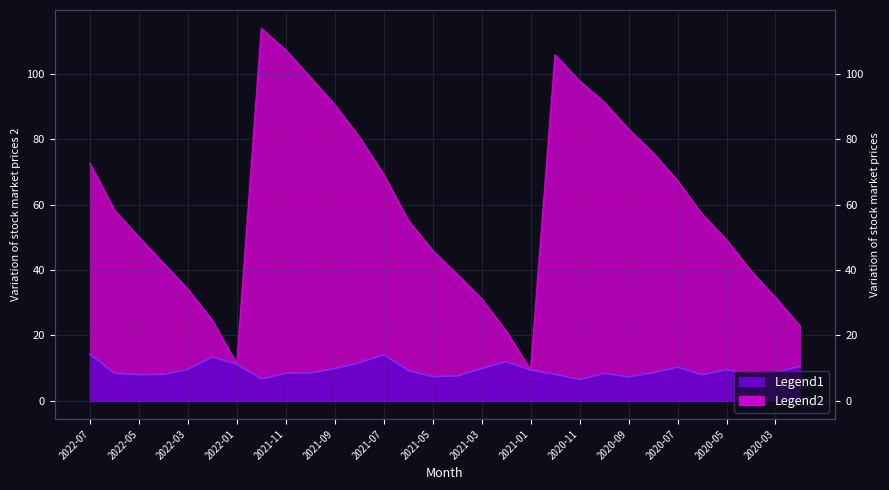

At which label does 單月營收(億) reach its peak?

2022-07